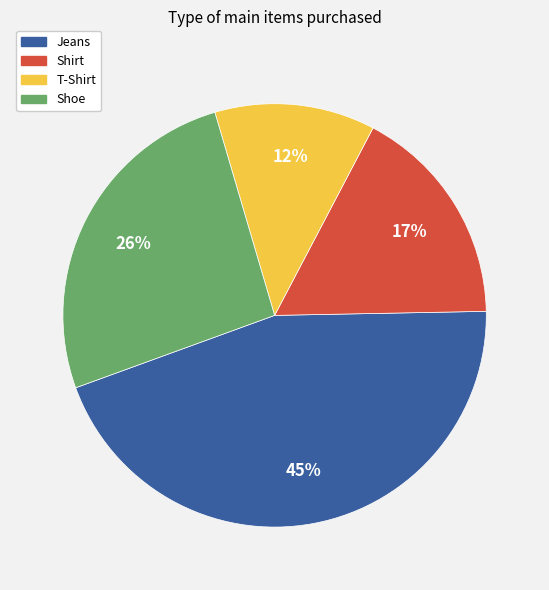

To the nearest percent, what is the average slice percentage?

25%